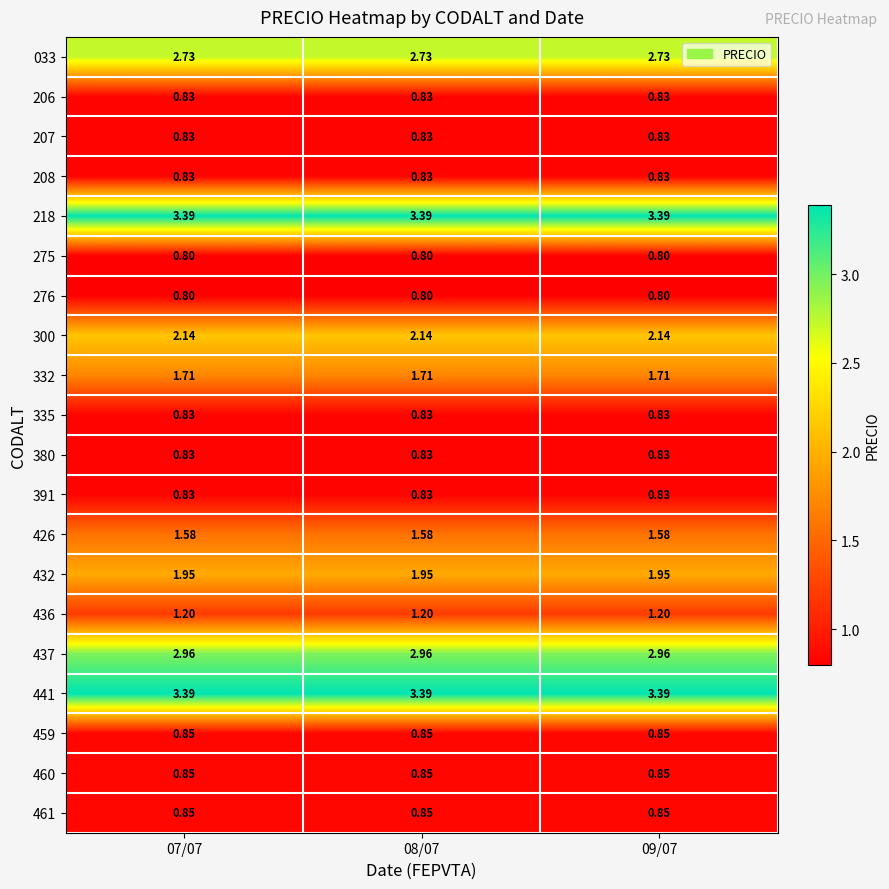

How many series are shown in this chart?

20